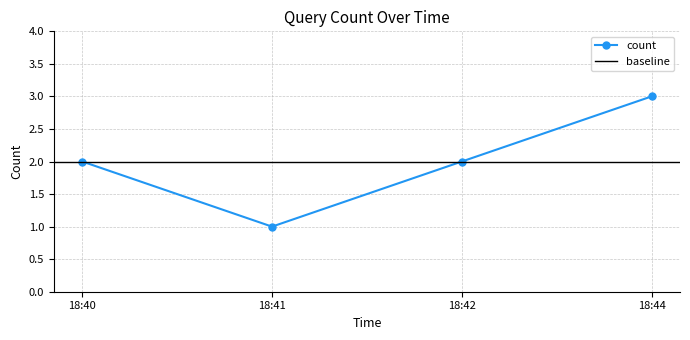

Reading left to right, extract all data points from this chart.

18:40=2	18:41=1	18:42=2	18:44=3